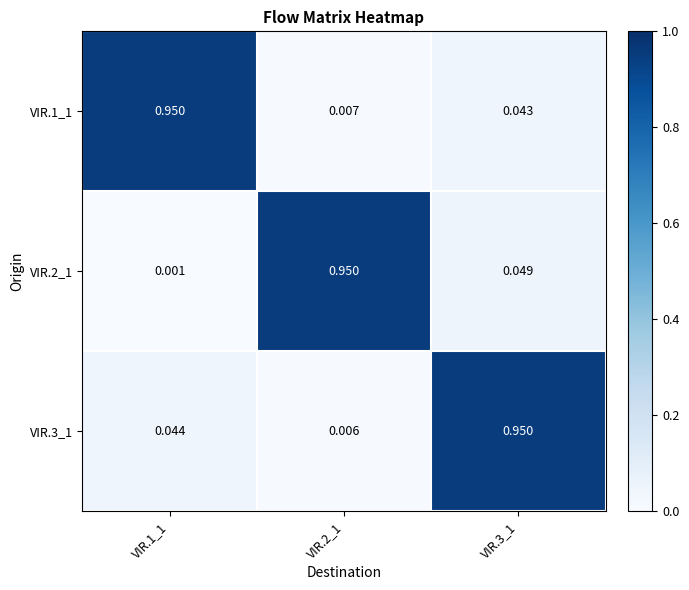

At which category is the sum across all series the highest?

VIR.3_1